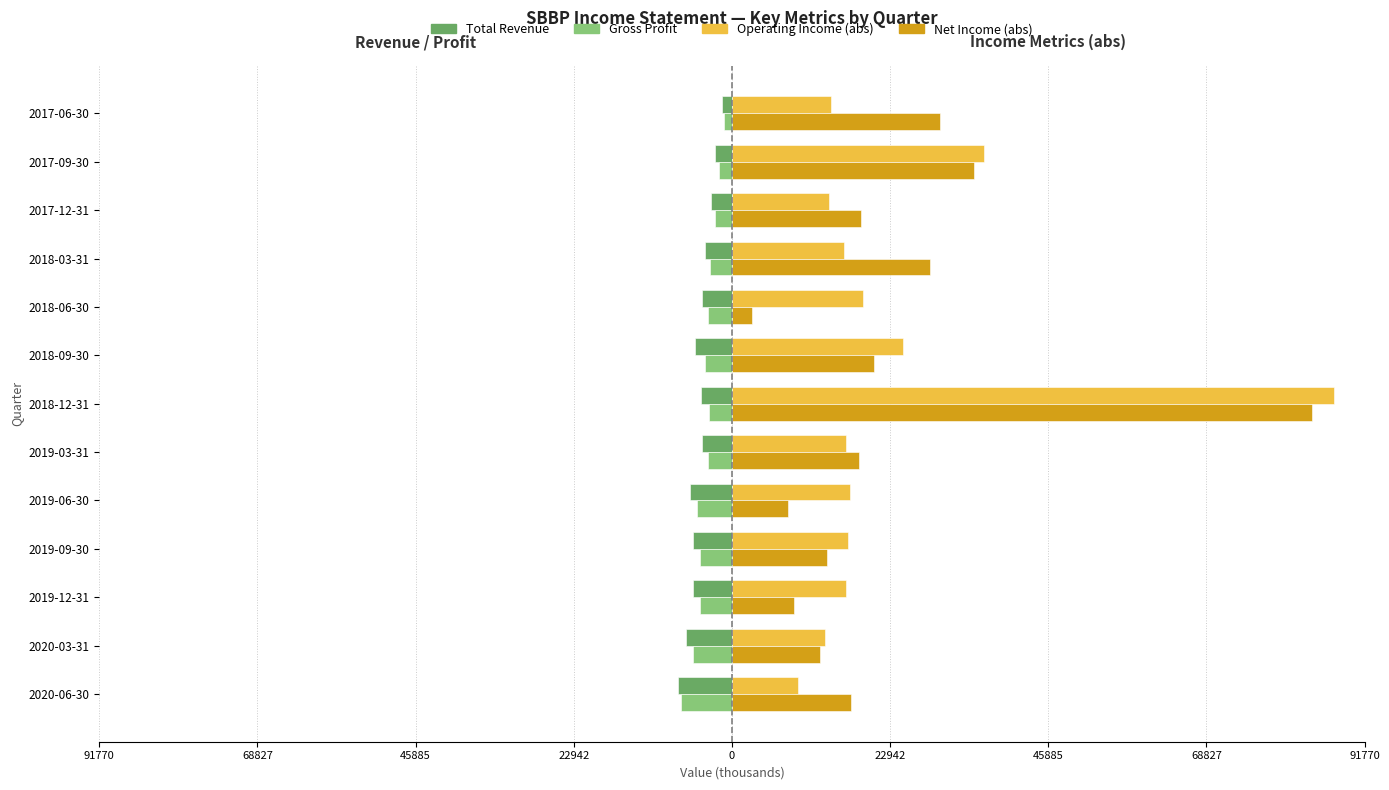

The Net Income (abs) series shows 6163 at 2020-03-31. True or false?

False